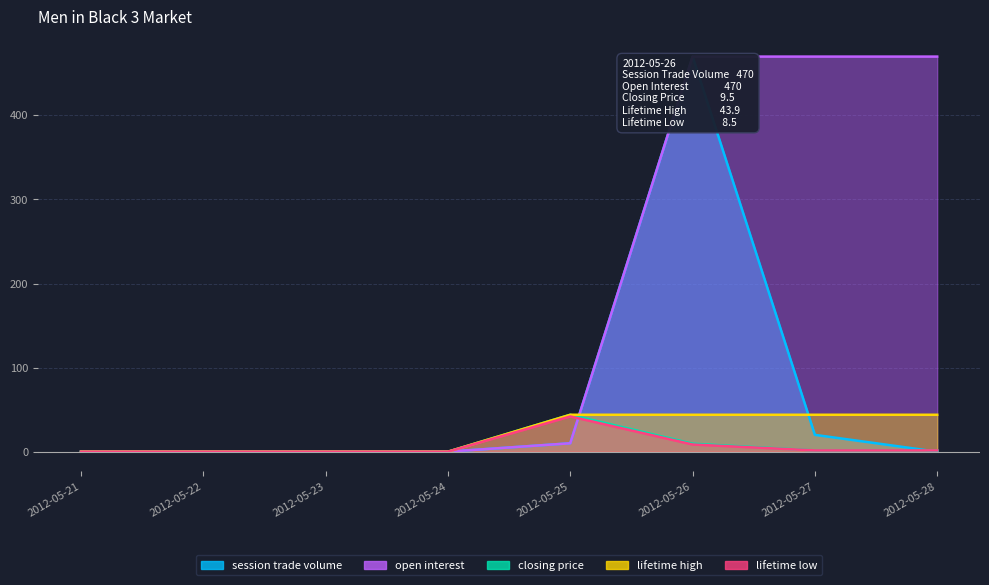

What is the difference between the maximum and minimum values in the lifetime high series?

43.9